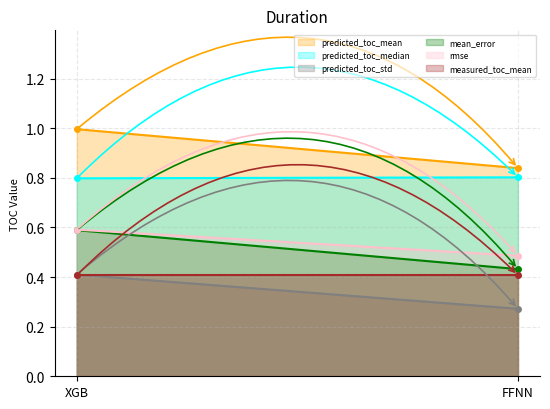

Rank the series at XGB from highest to lowest value.

predicted_toc_mean, predicted_toc_median, rmse, mean_error, predicted_toc_std, measured_toc_mean